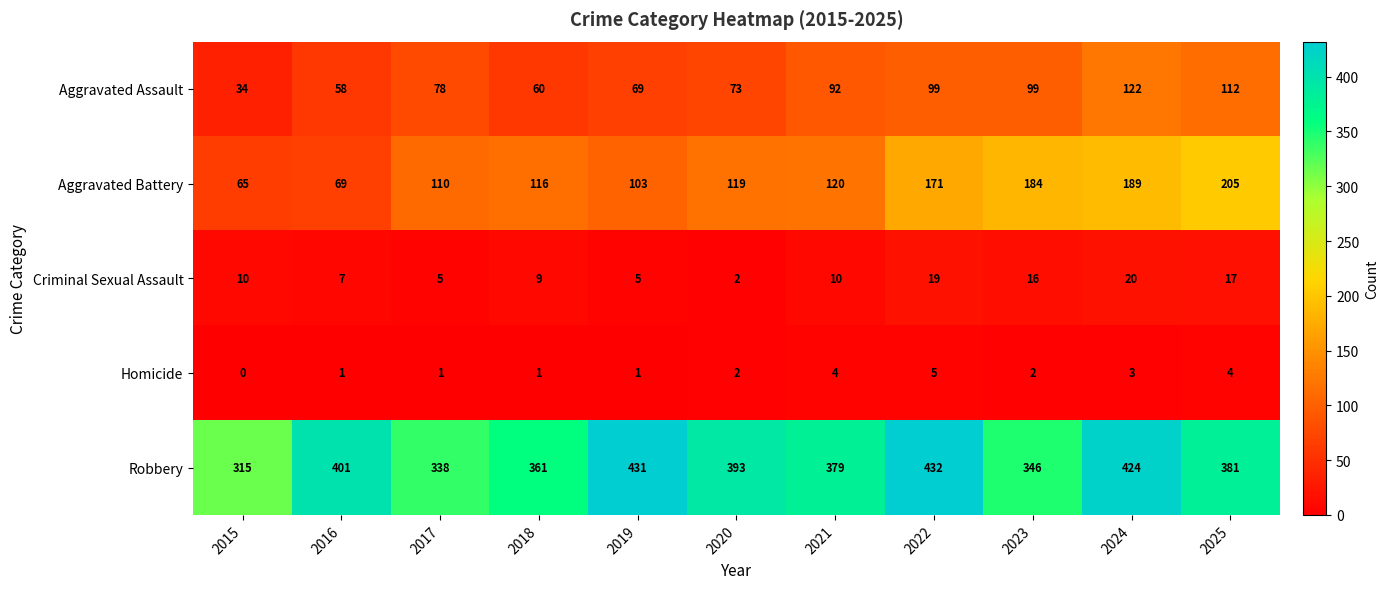

Which series has the largest total across all categories?

Robbery